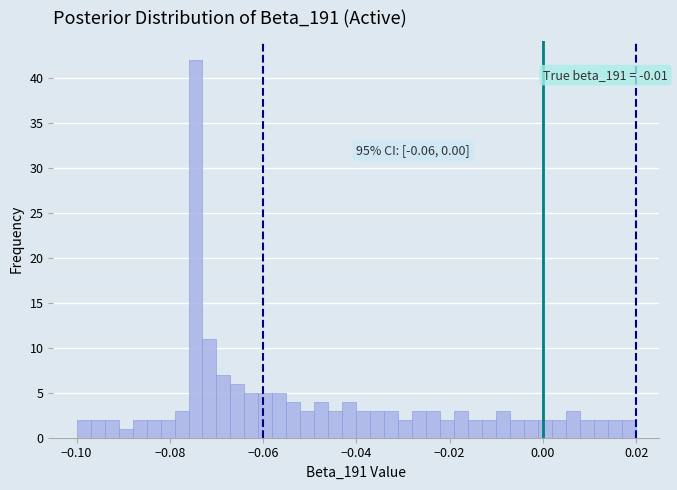

Around what value on the x-axis is the tallest bar? Give the approximate position of its centre, as read against the axis.

-0.074